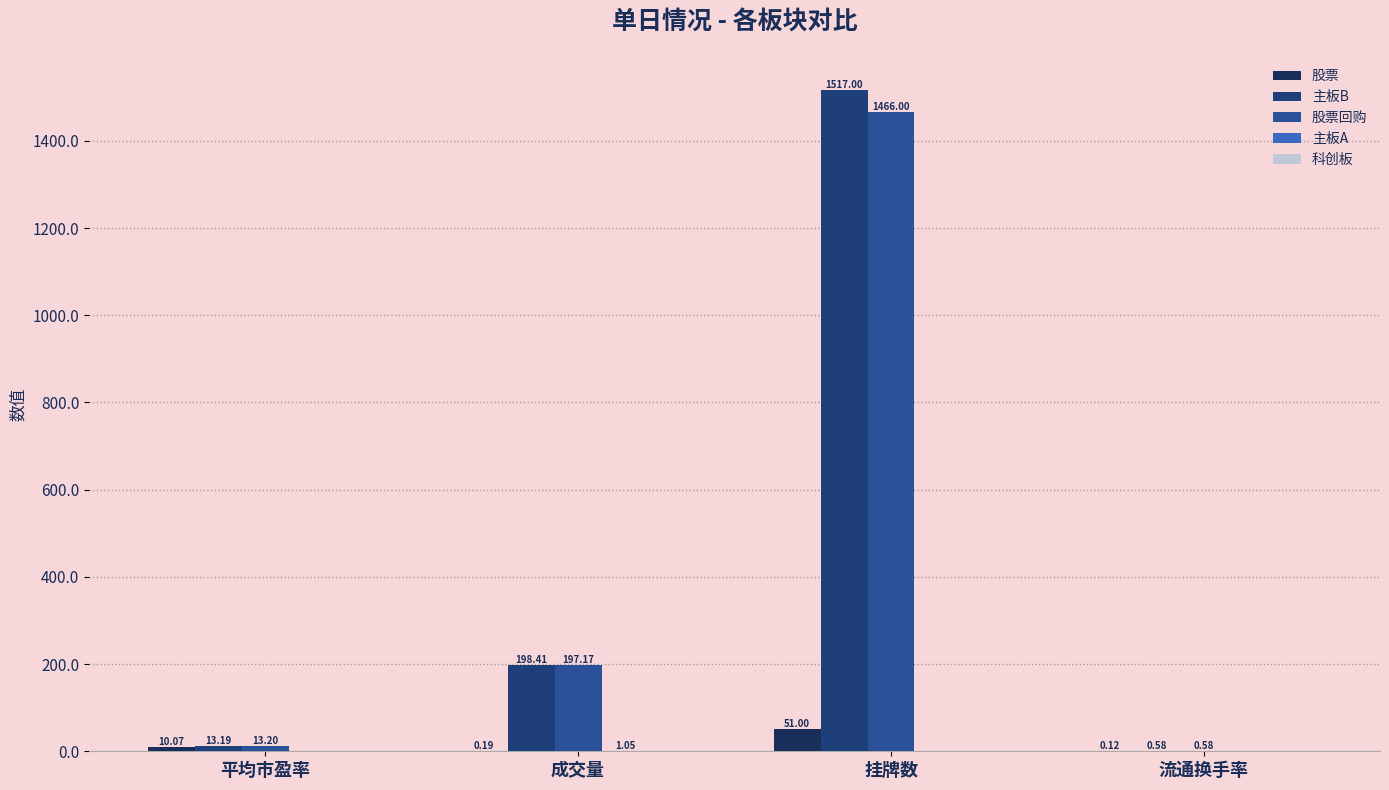

What is the difference between the maximum and minimum values in the 股票回购 series?

1465.4